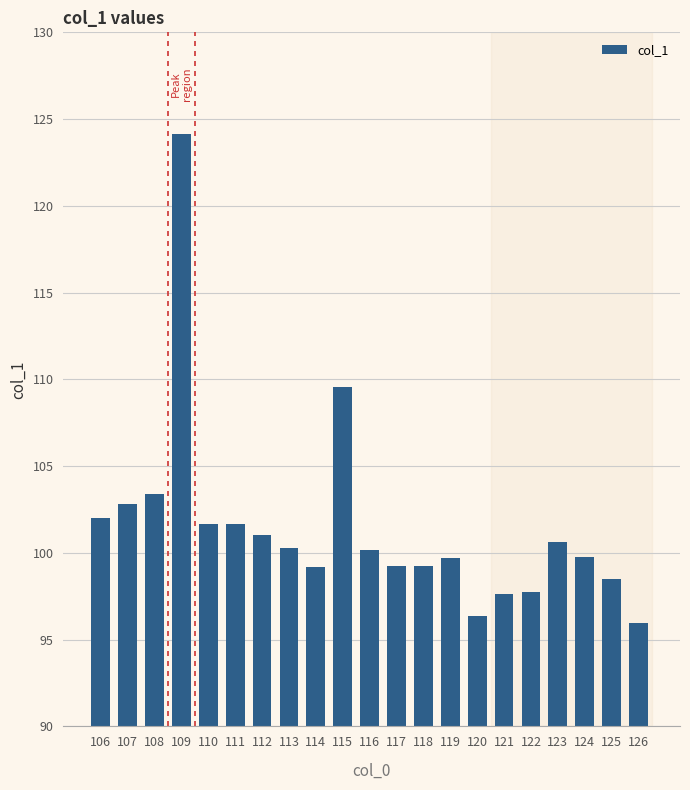

Read the value at 121.

97.6